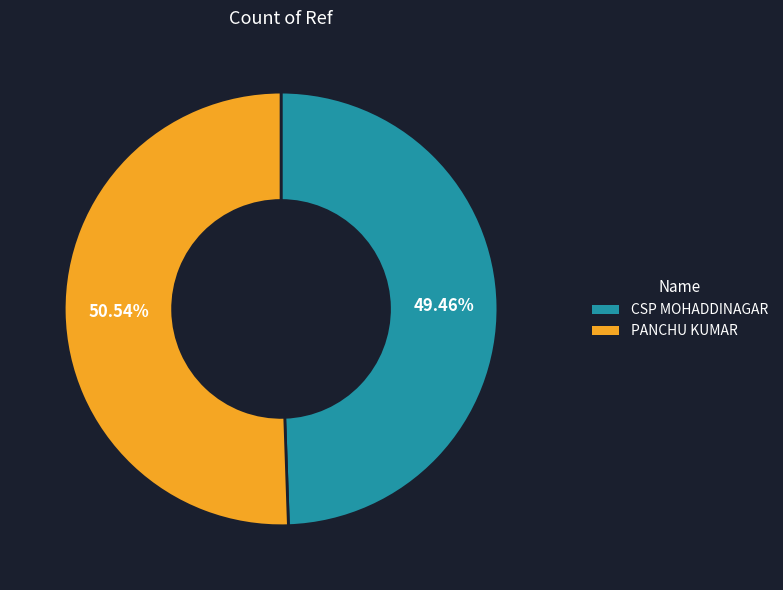

What portion of the pie excludes CSP MOHADDINAGAR?

50.5%